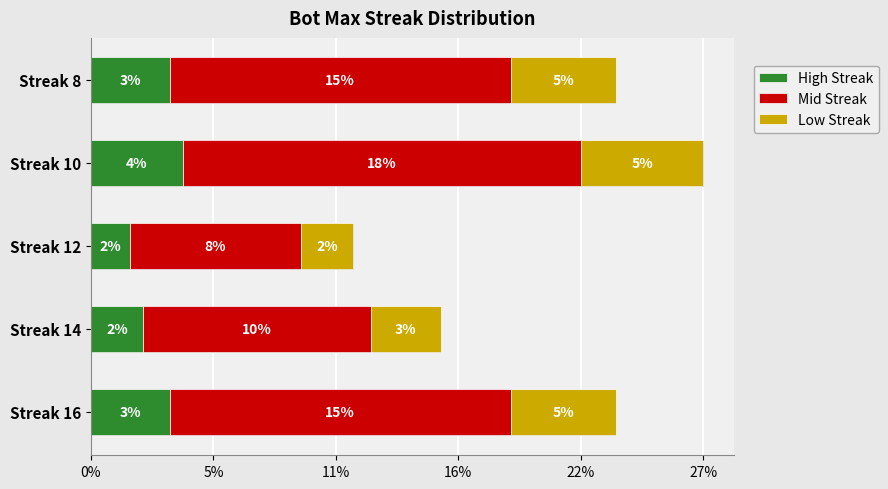

Count the number of categories in the chart.

5